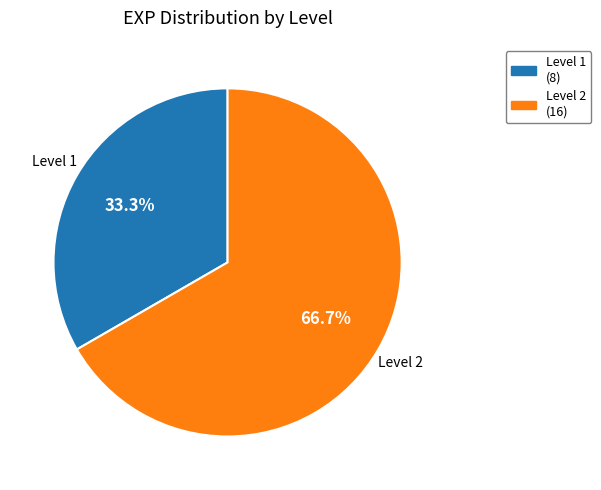

Which has a higher value, Level 1 (8) or Level 2 (16)?

Level 2 (16)